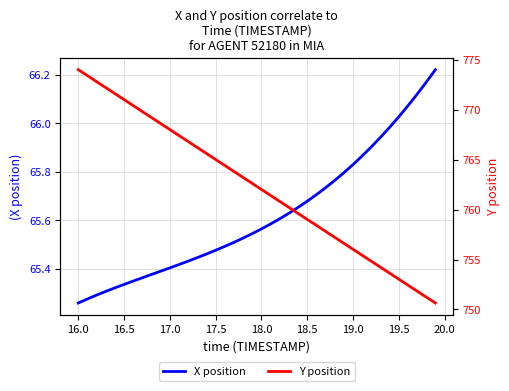

The Y position series shows 1097.0 at 28. True or false?

False